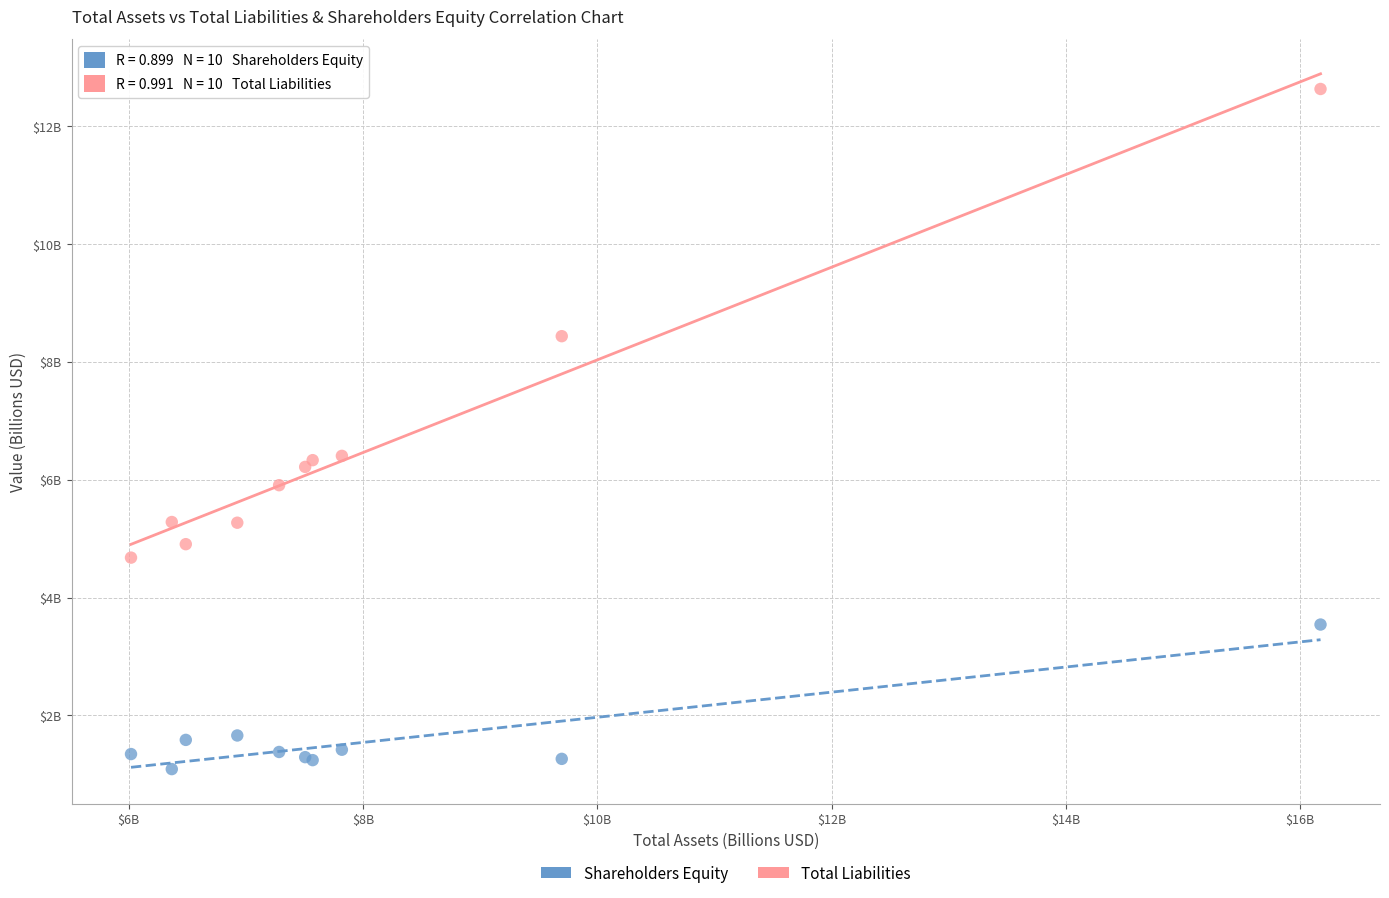

What are all the series names shown in the legend?

Shareholders Equity, Total Liabilities